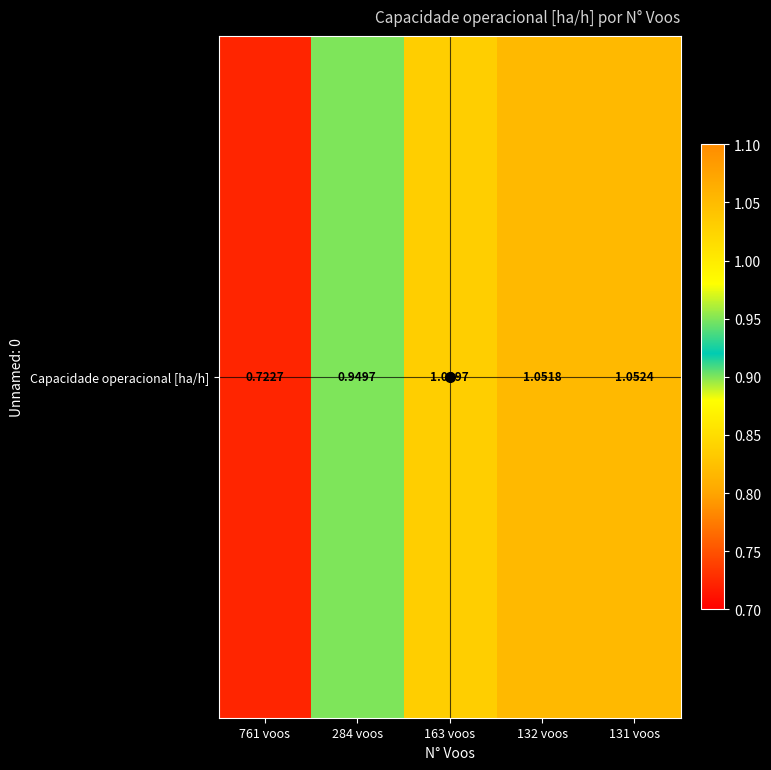

The chart shows a value of 0.2 at 284 voos. True or false?

False